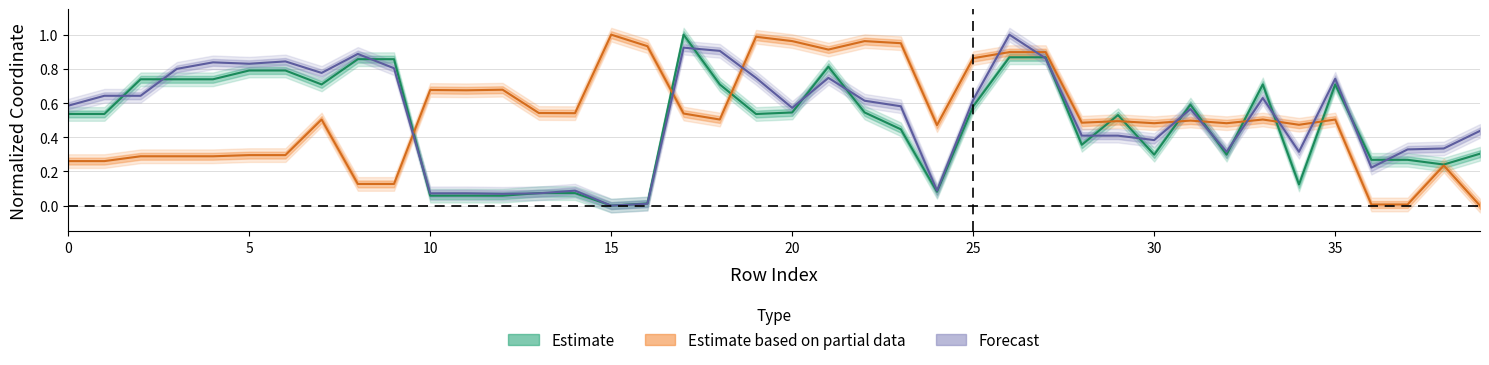

How many lines are shown in the chart?

3